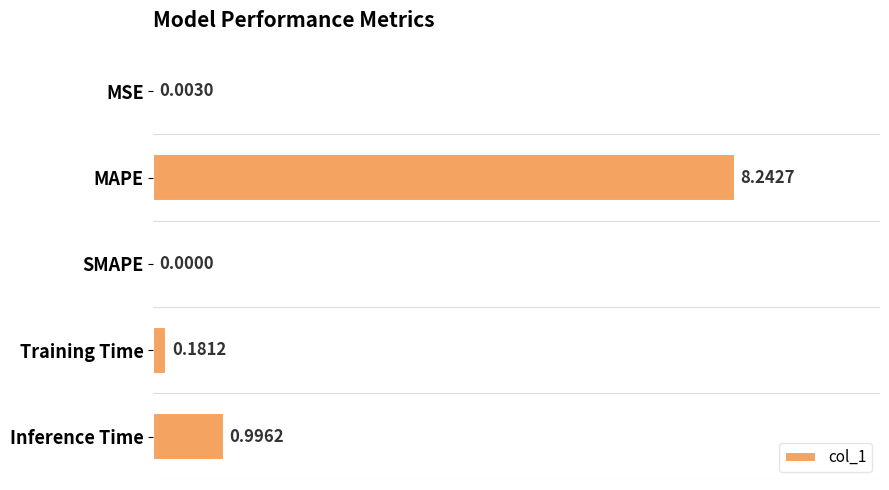

Which has a higher value, MAPE or SMAPE?

MAPE